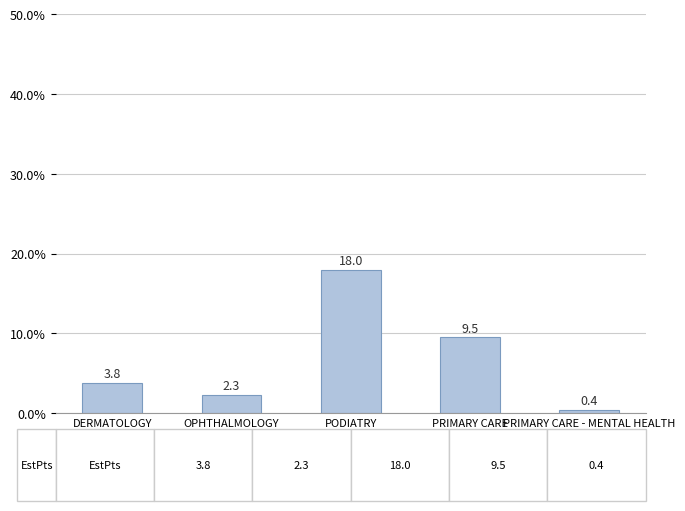

What is the sum of the values at OPHTHALMOLOGY and PODIATRY?

20.3